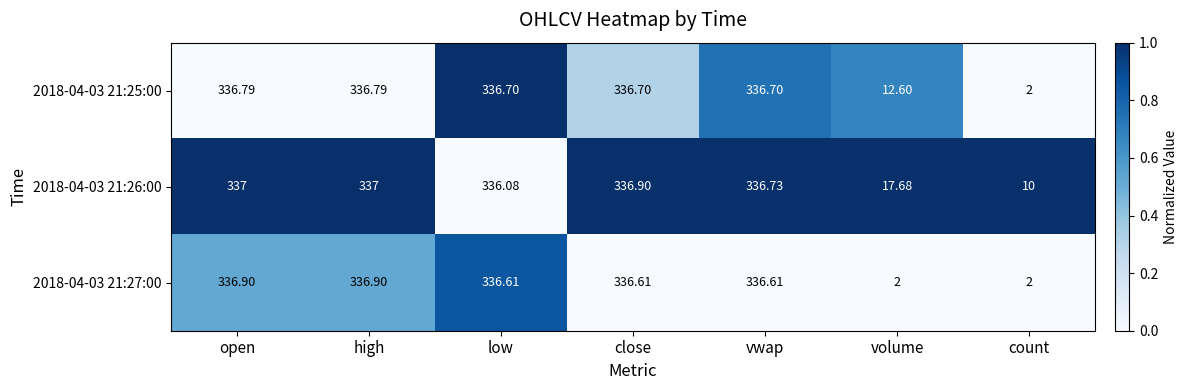

Between open and vwap, which series saw the biggest shift?

2018-04-03 21:27:00